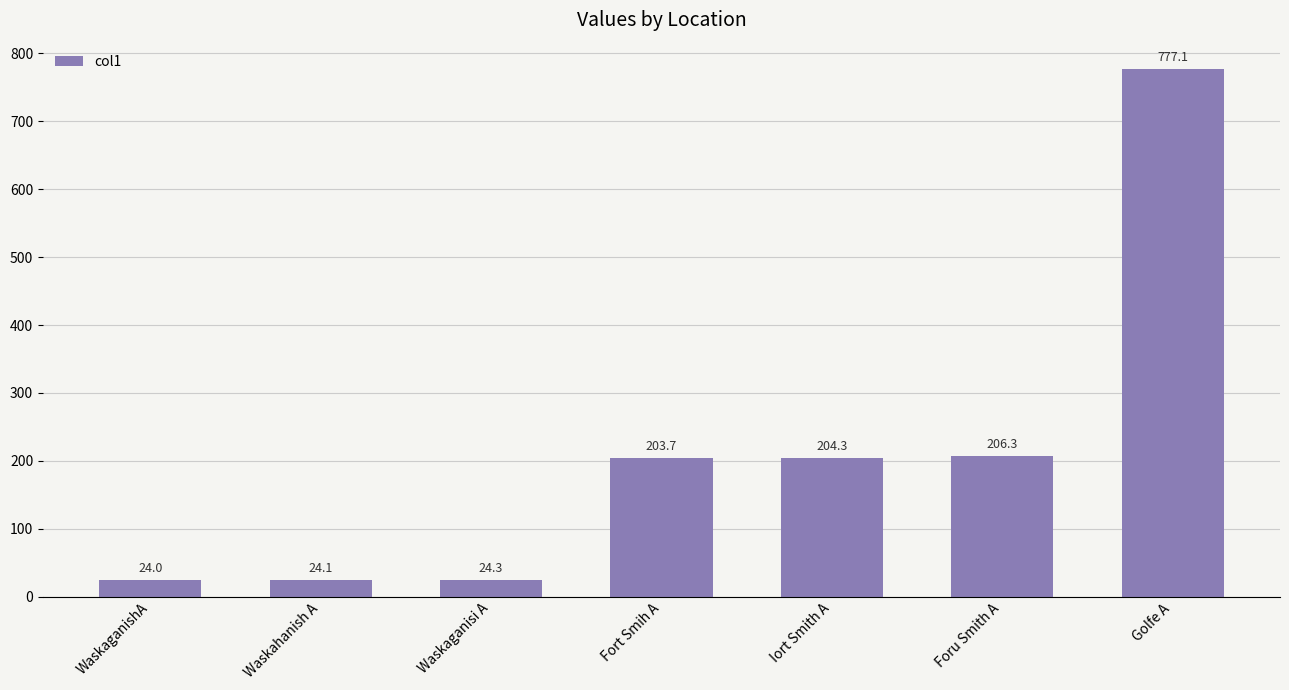

Reading left to right, extract all data points from this chart.

WaskaganishA=24.0	Waskahanish A=24.1	Waskaganisi A=24.3	Fort Smih A=203.7	Iort Smith A=204.3	Foru Smith A=206.3	Golfe A=777.1